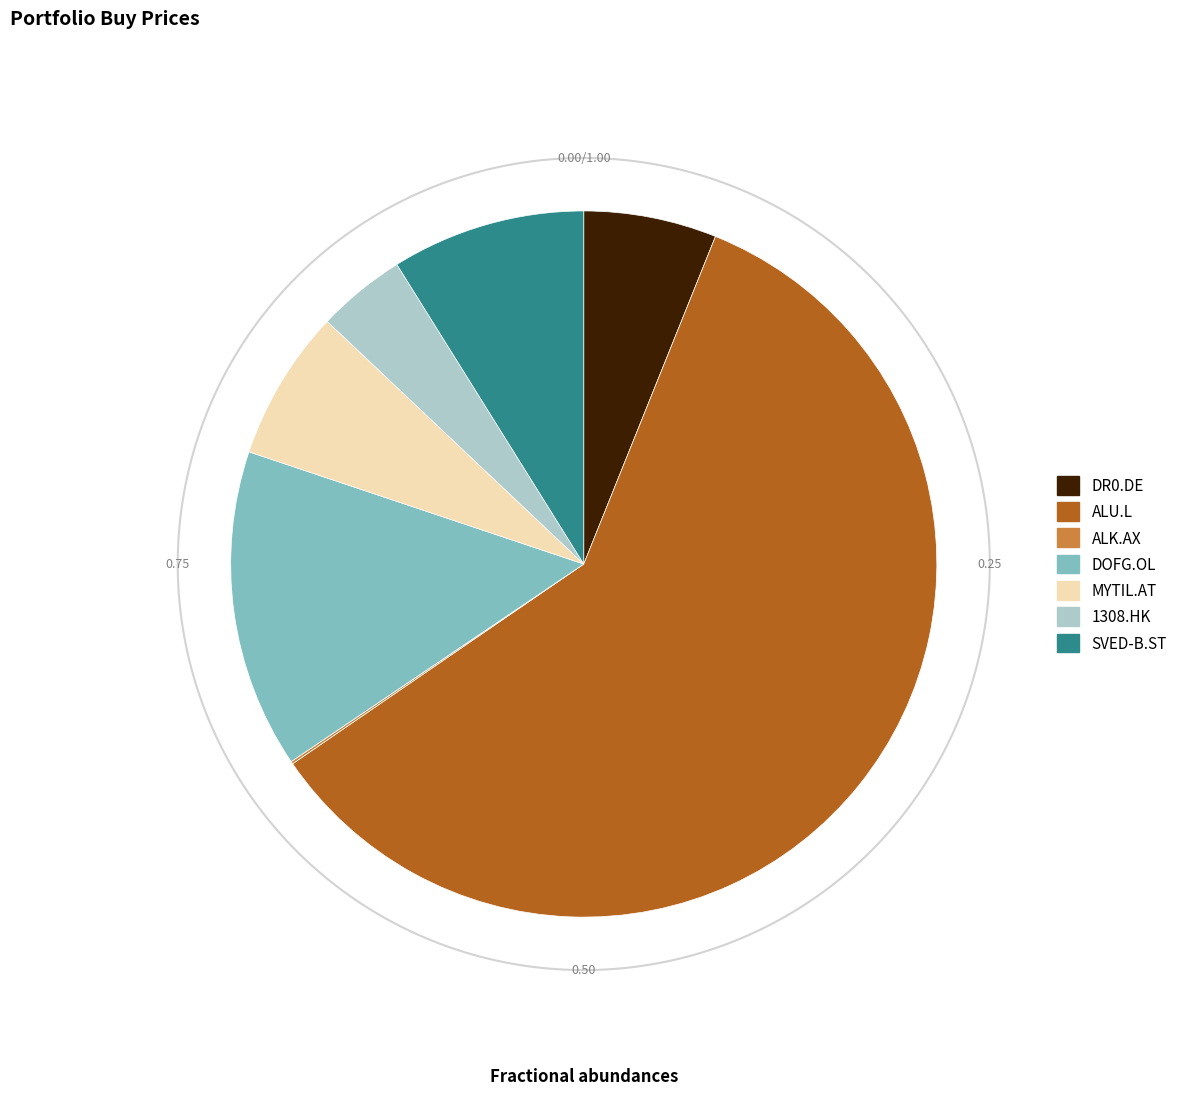

Is there a majority slice in this chart?

Yes